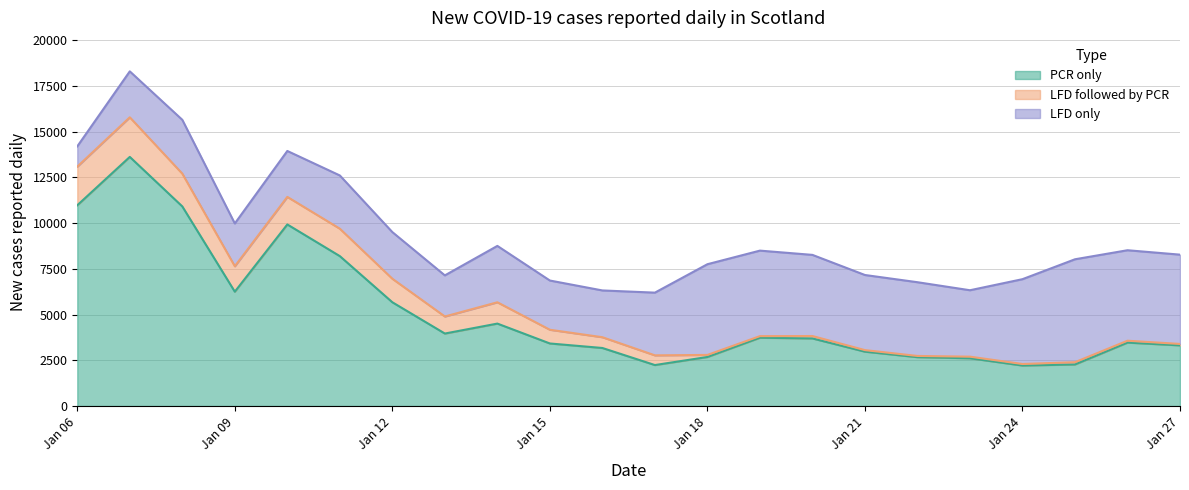

List the series in order of their peak value, lowest first.

LFD followed by PCR, LFD only, PCR only